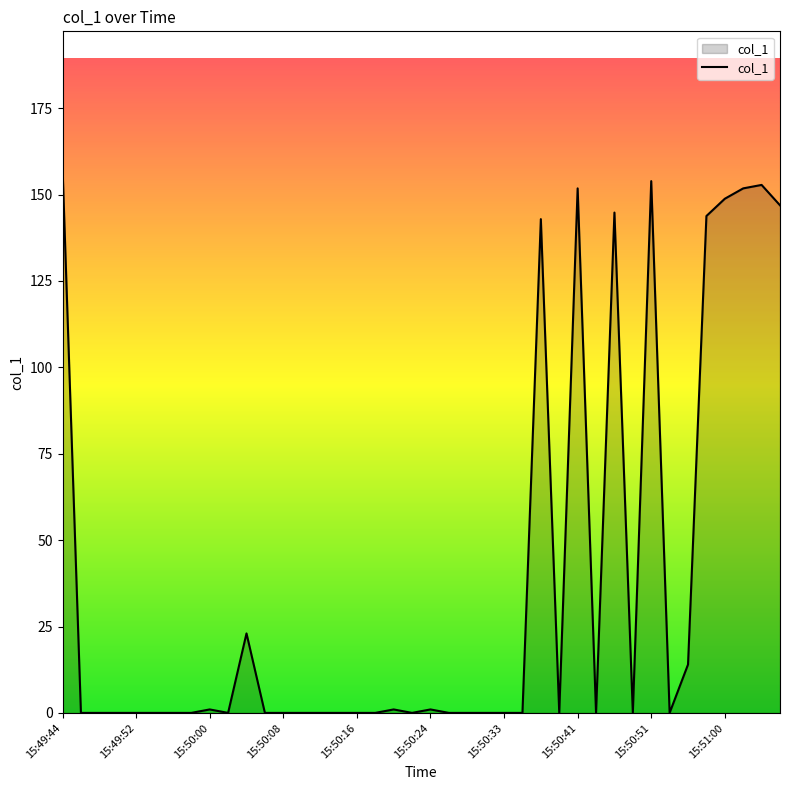

What is the maximum value shown in the chart?

157.8